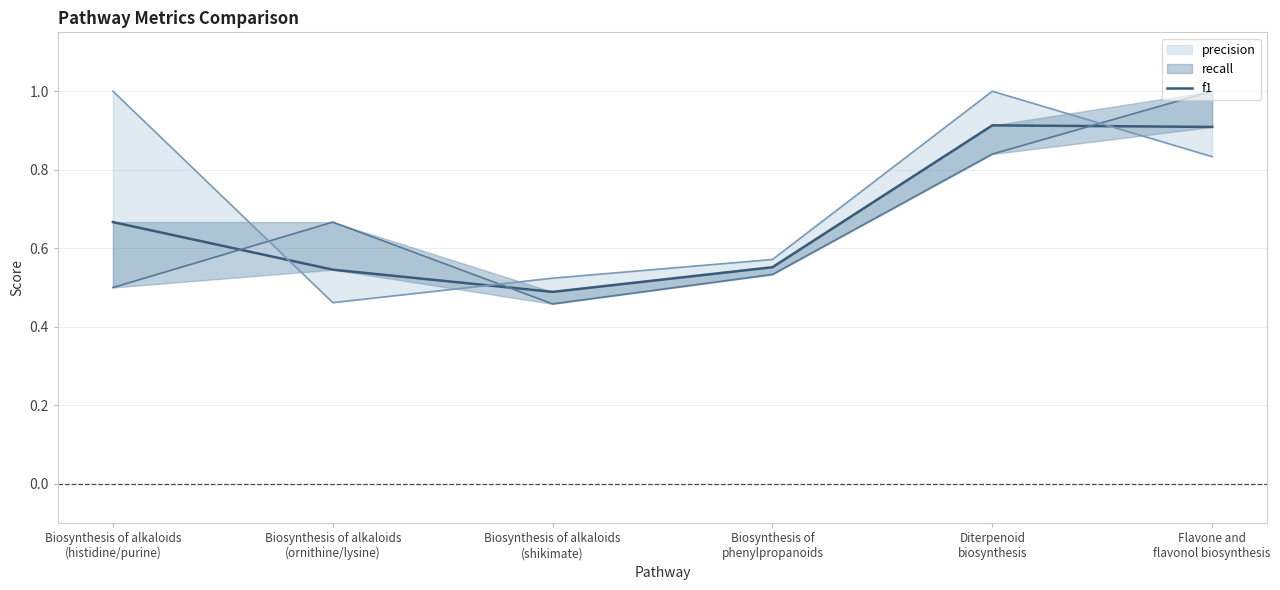

True or false: the data shows 0.6 at Biosynthesis of
phenylpropanoids.

True